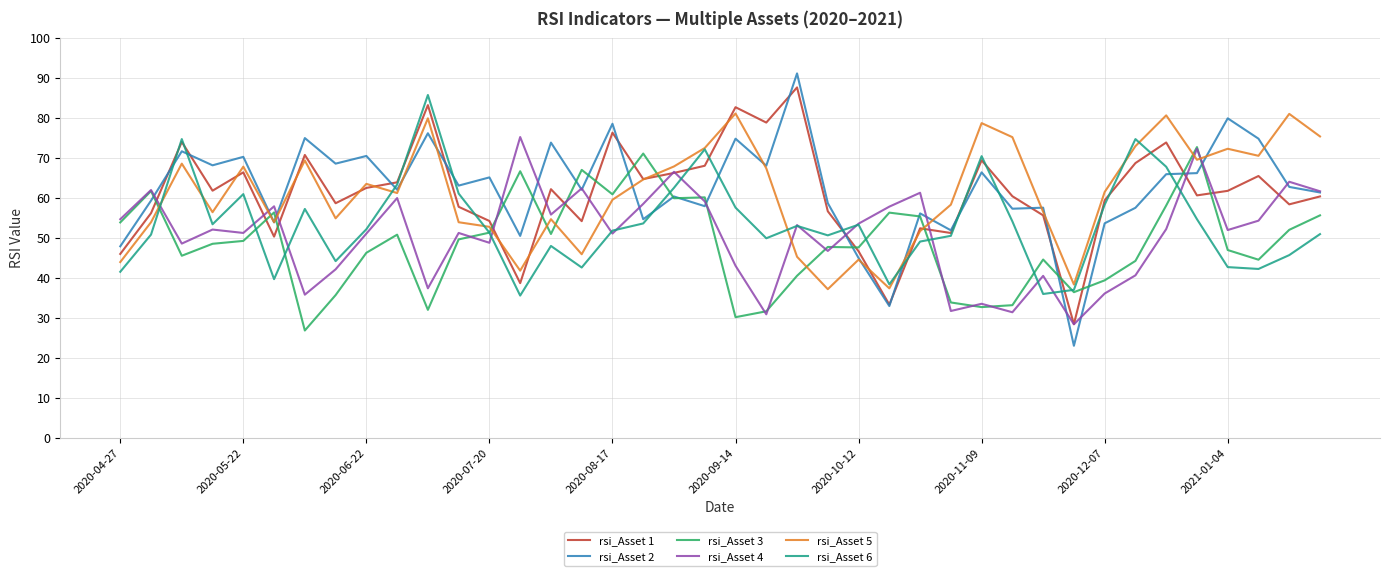

How many series are shown in this chart?

6